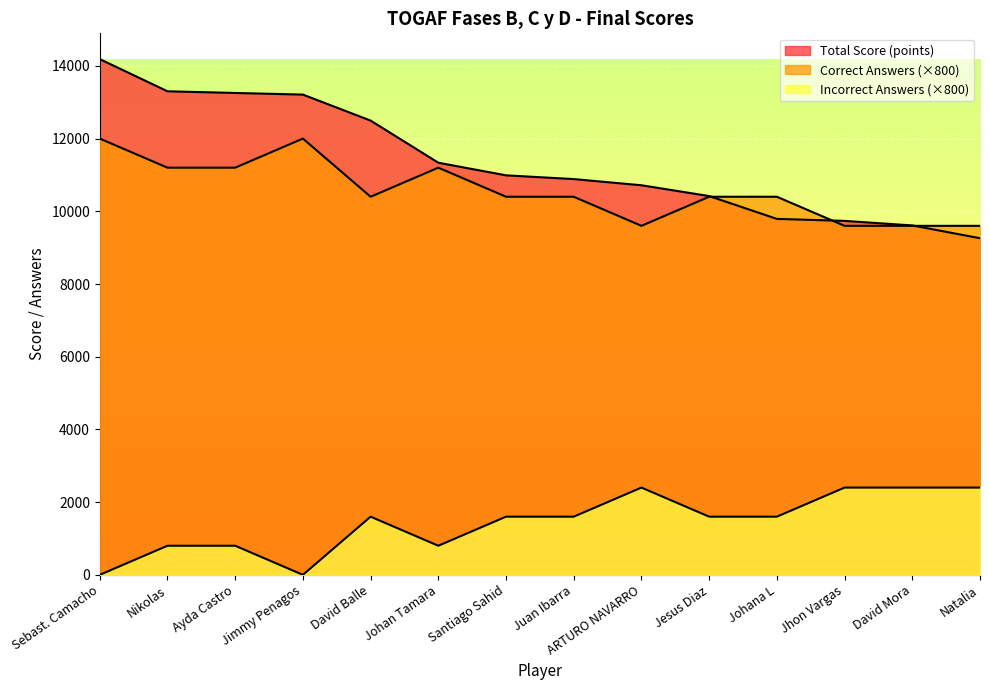

Reading right to left, list all the values displayed in this chart.

Total Score (points): Natalia=9259	David Mora=9611	Jhon Vargas=9736	Johana L=9791	Jesus Diaz=10419	ARTURO NAVARRO=10716	Juan Ibarra=10886	Santiago Sahid=10989	Johan Tamara=11336	David Balle=12495	Jimmy Penagos=13210	Ayda Castro=13255	Nikolas=13301	Sebast. Camacho=14186
Correct Answers: Natalia=9600	David Mora=9600	Jhon Vargas=9600	Johana L=10400	Jesus Diaz=10400	ARTURO NAVARRO=9600	Juan Ibarra=10400	Santiago Sahid=10400	Johan Tamara=11200	David Balle=10400	Jimmy Penagos=12000	Ayda Castro=11200	Nikolas=11200	Sebast. Camacho=12000
Incorrect Answers: Natalia=2400	David Mora=2400	Jhon Vargas=2400	Johana L=1600	Jesus Diaz=1600	ARTURO NAVARRO=2400	Juan Ibarra=1600	Santiago Sahid=1600	Johan Tamara=800	David Balle=1600	Jimmy Penagos=0	Ayda Castro=800	Nikolas=800	Sebast. Camacho=0